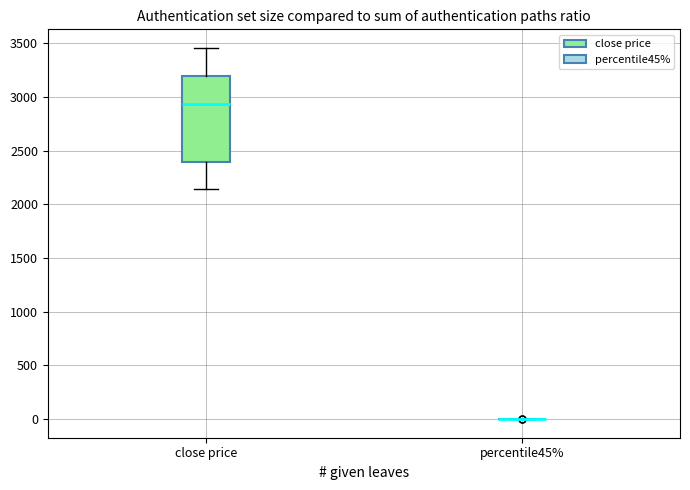

Comparing the boxes themselves (not the whiskers), which one is the tallest?

close price